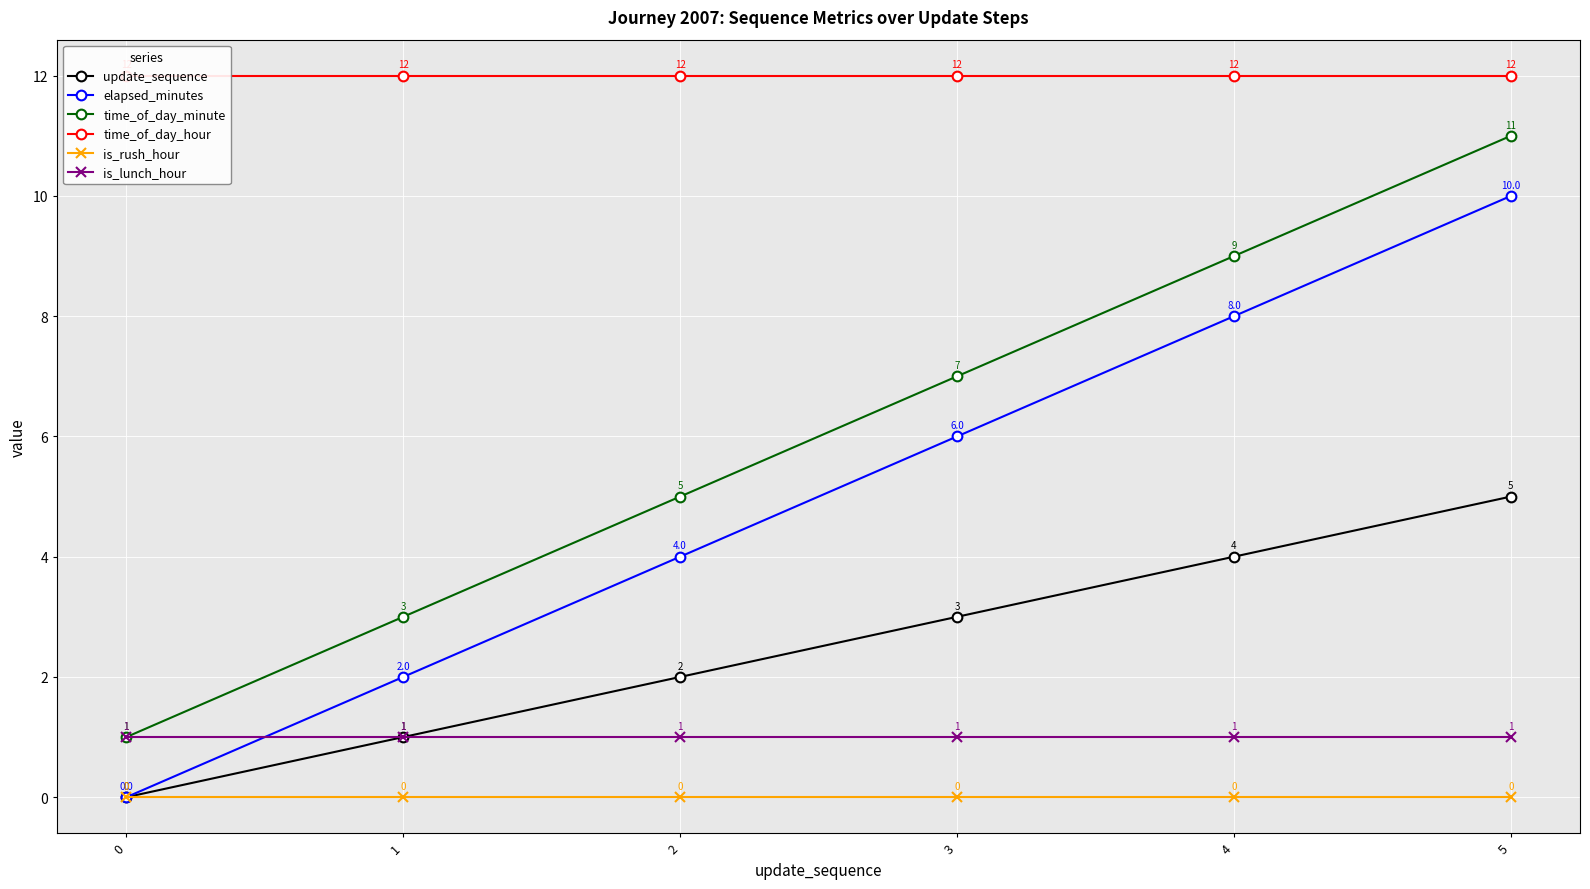

What is the difference between the second highest and minimum values in the update_sequence series?

4